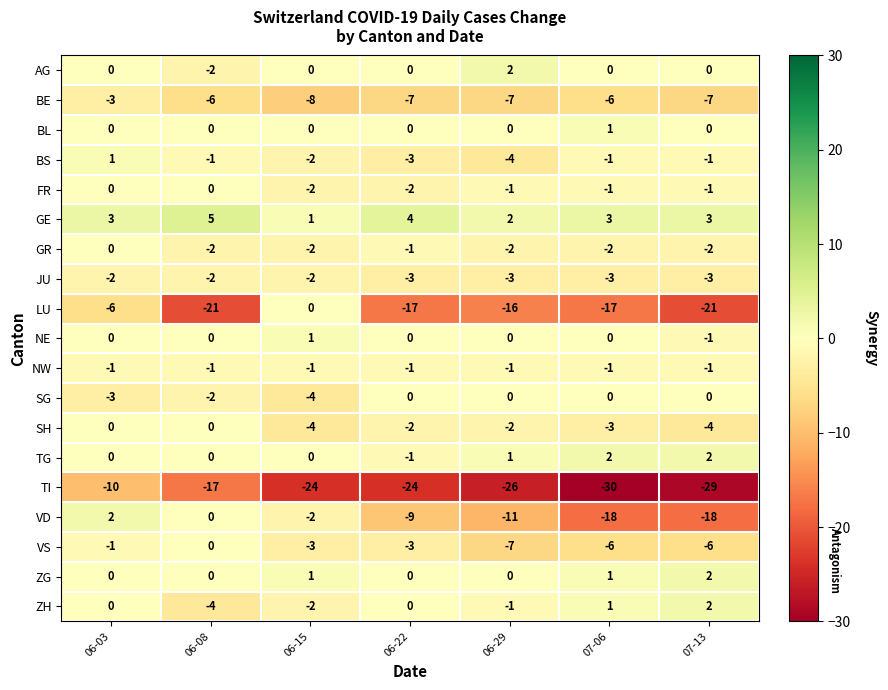

Count the number of categories in the chart.

7